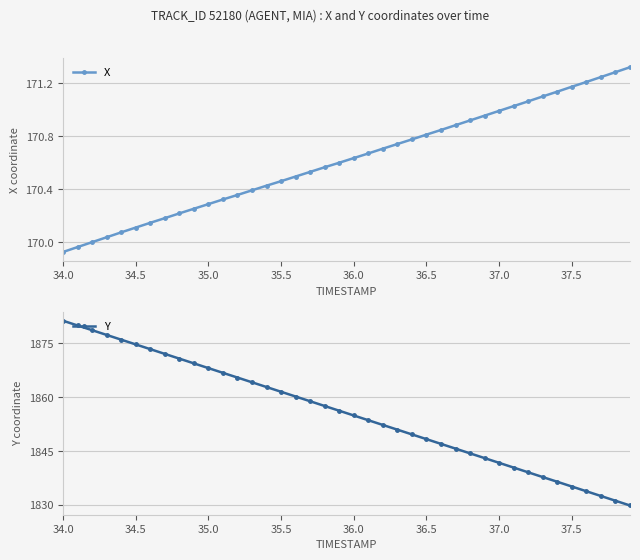

What is the lowest value of the Y series?

1829.8